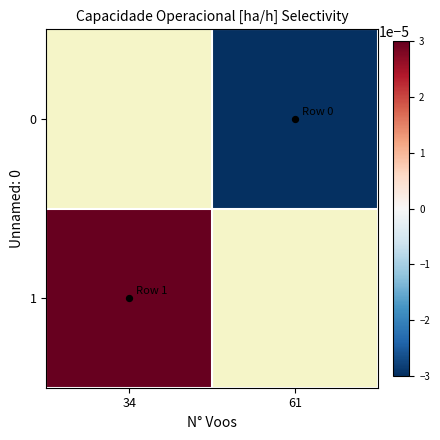

At which label is 1 closest to 0?

34